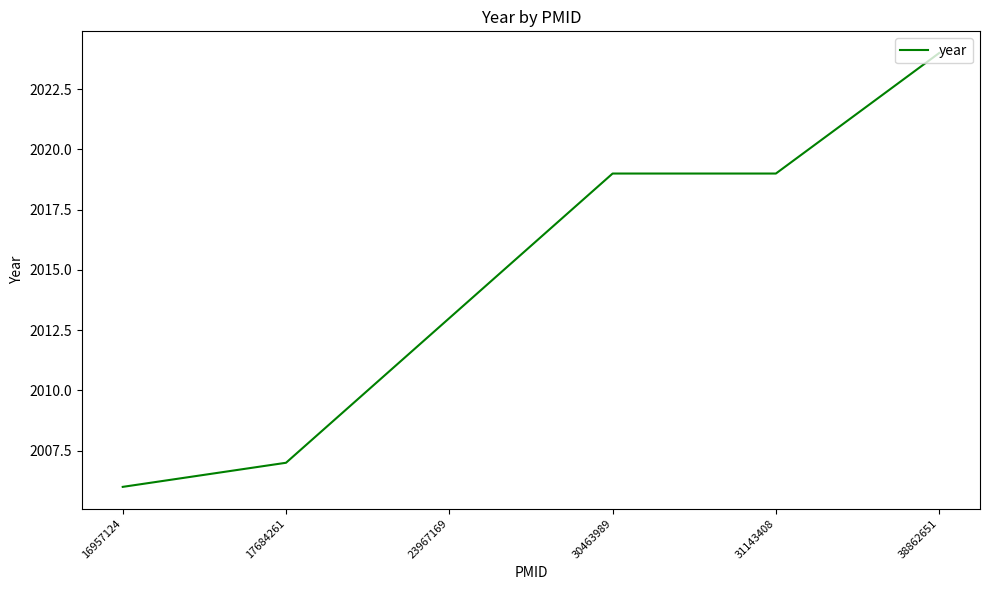

Reading left to right, list all the values displayed in this chart.

16957124=2006	17684261=2007	23967169=2013	30463989=2019	31143408=2019	38862651=2024